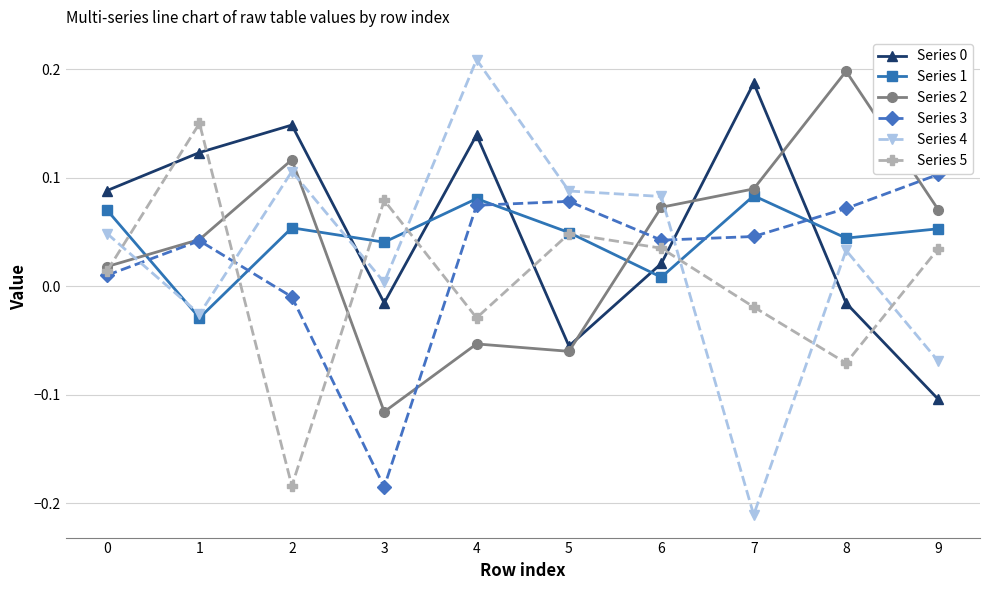

In Series 5, how many points are higher than both neighbors (excluding endpoints)?

3